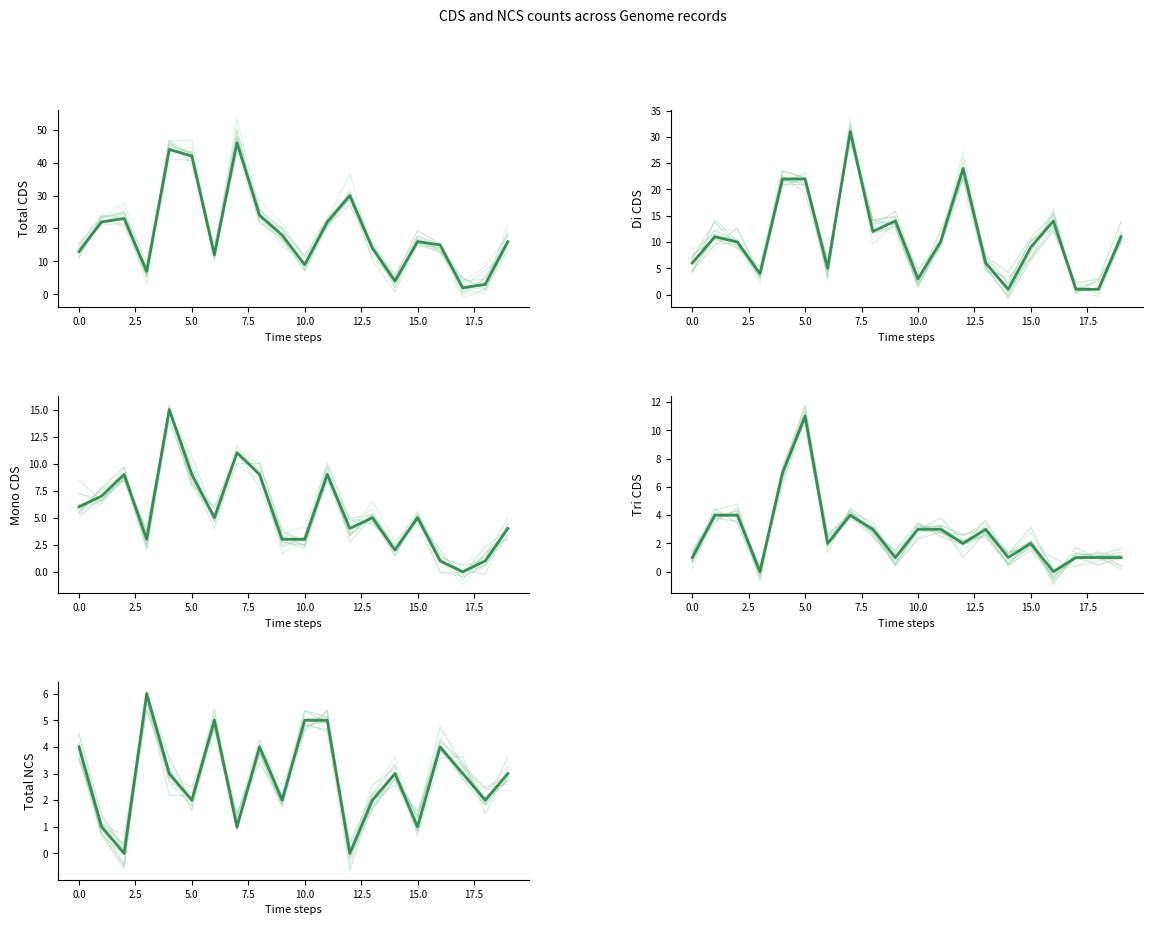

Is the value of Total CDS at 14 greater than the value of Mono CDS at 18?

Yes